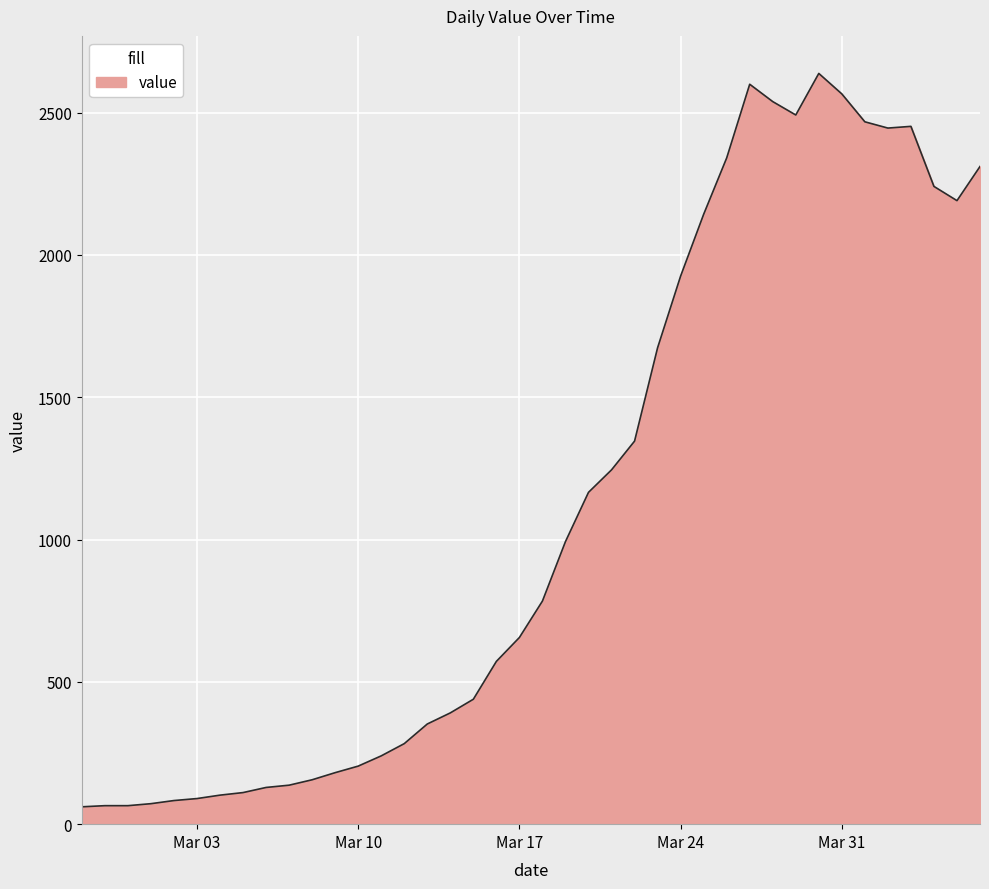

What is the greatest value displayed?

2638